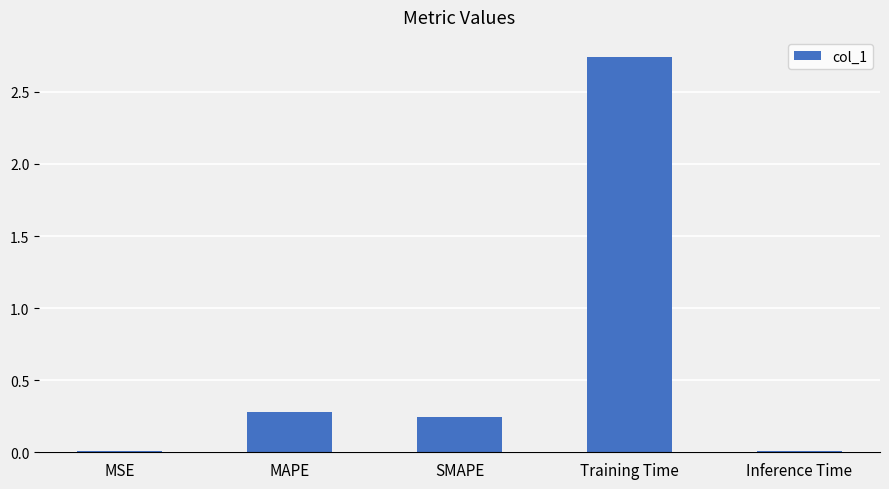

The value at MAPE is 0.3. True or false?

True